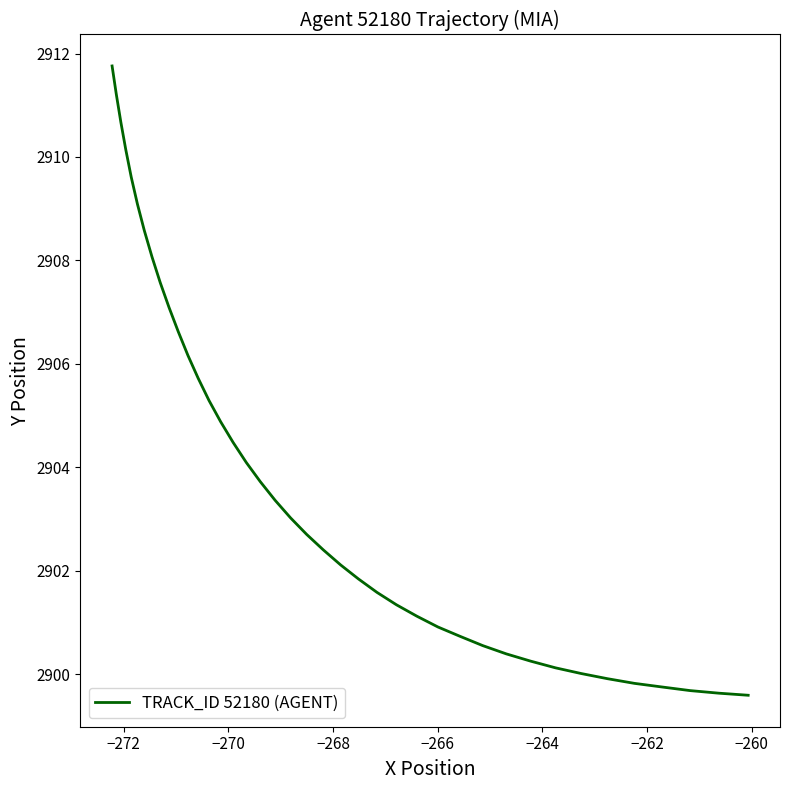

What is the greatest value displayed?

2911.8